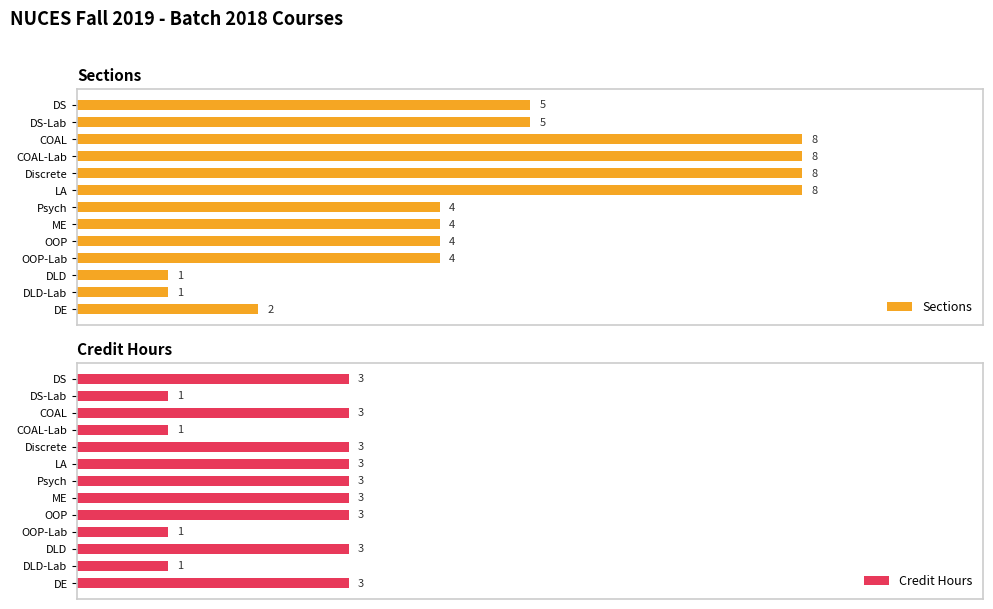

At how many categories does at least one series exceed 3?

10